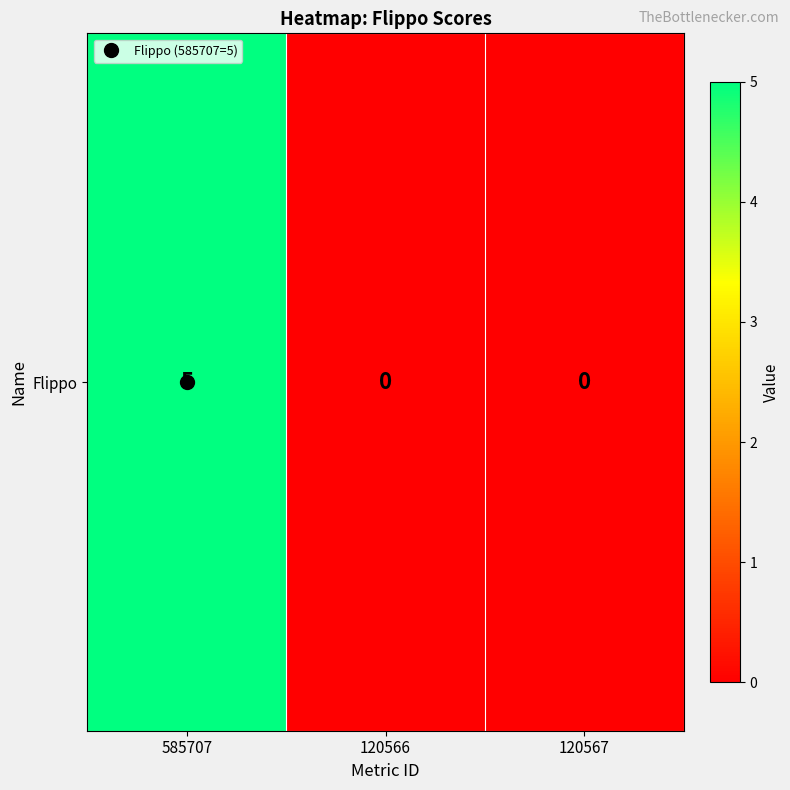

Reading right to left, extract all data points from this chart.

120567=0	120566=0	585707=5